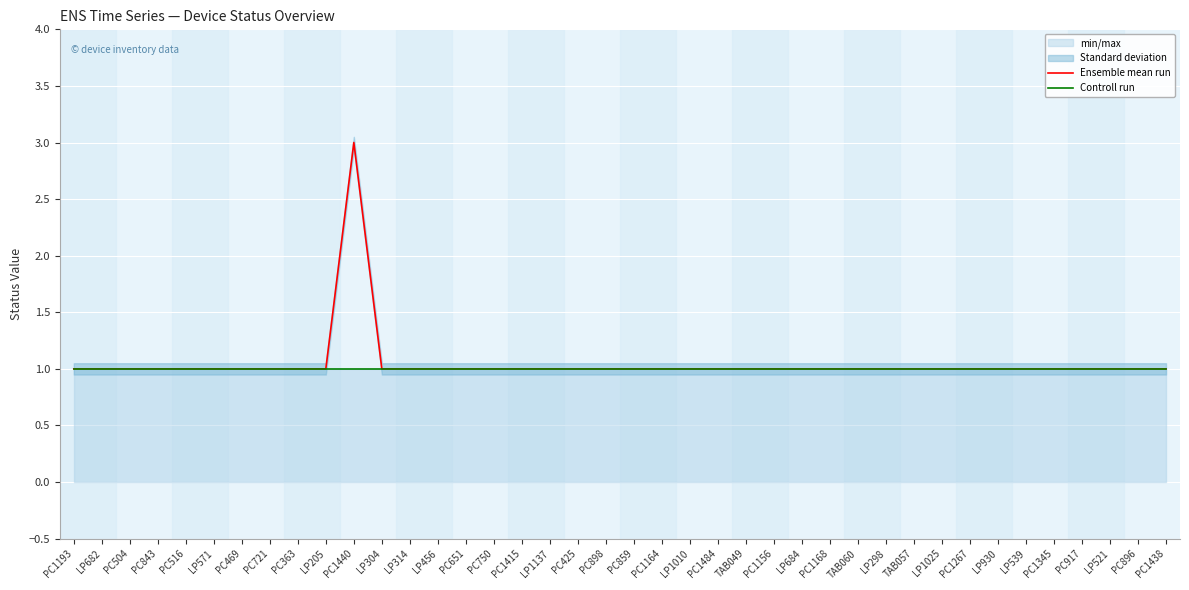

The Ensemble mean run series shows 1 at LP521. True or false?

True